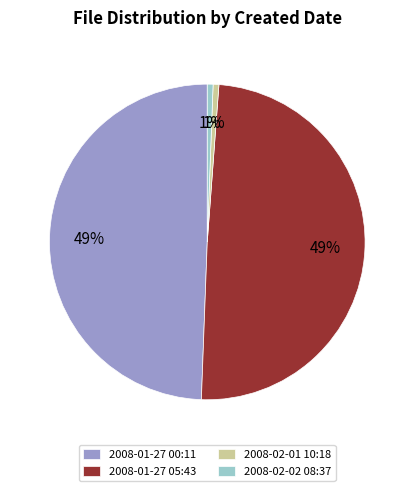

Does 2008-02-01 10:18 account for over 50% of the chart?

No